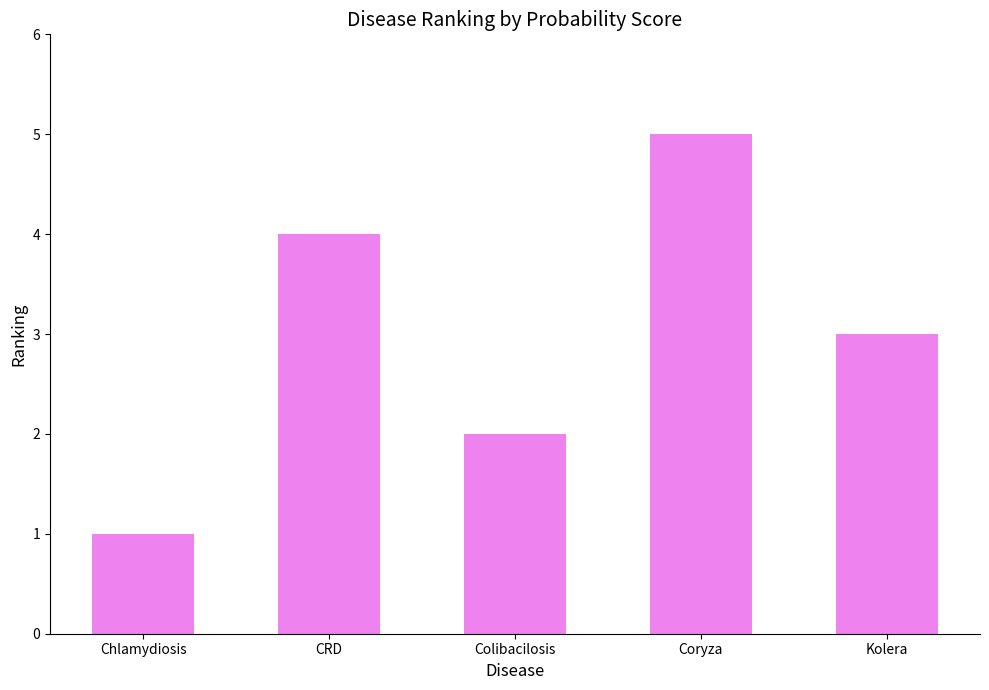

What is the change in value from Chlamydiosis to Colibacilosis?

+1